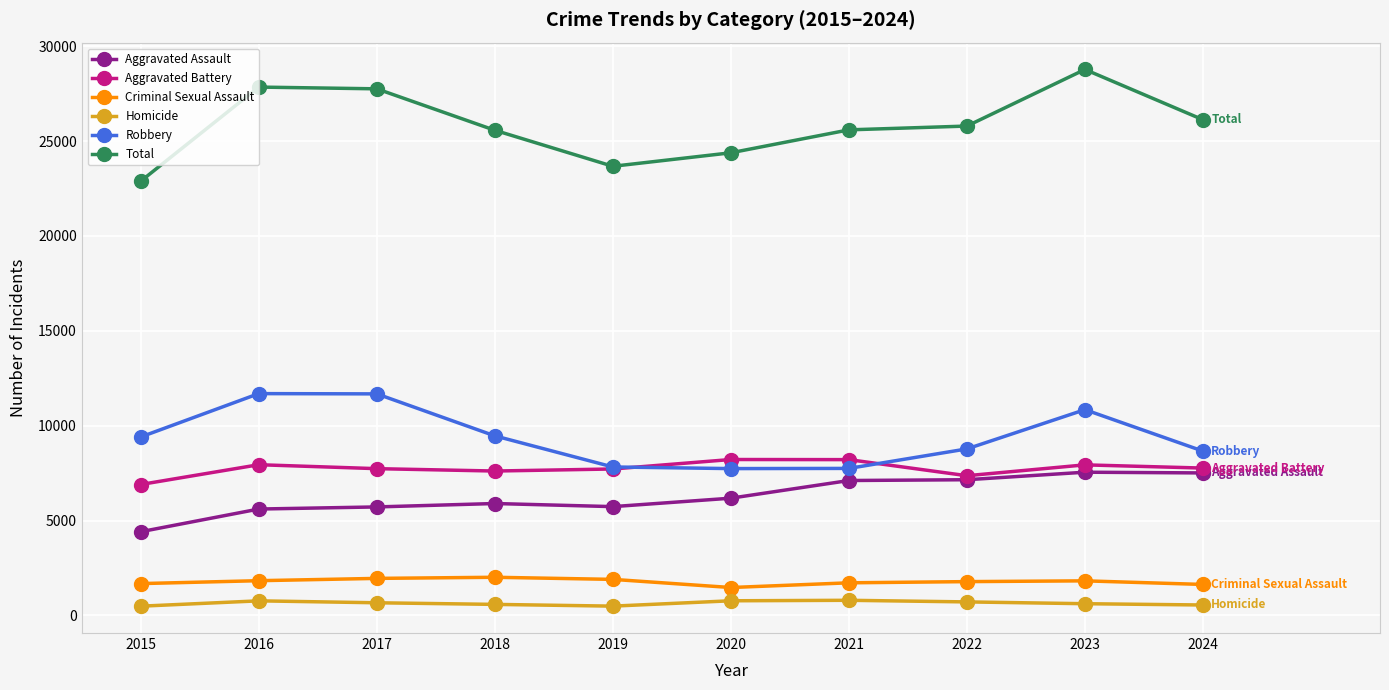

What are all the series names shown in the legend?

Aggravated Assault, Aggravated Battery, Criminal Sexual Assault, Homicide, Robbery, Total